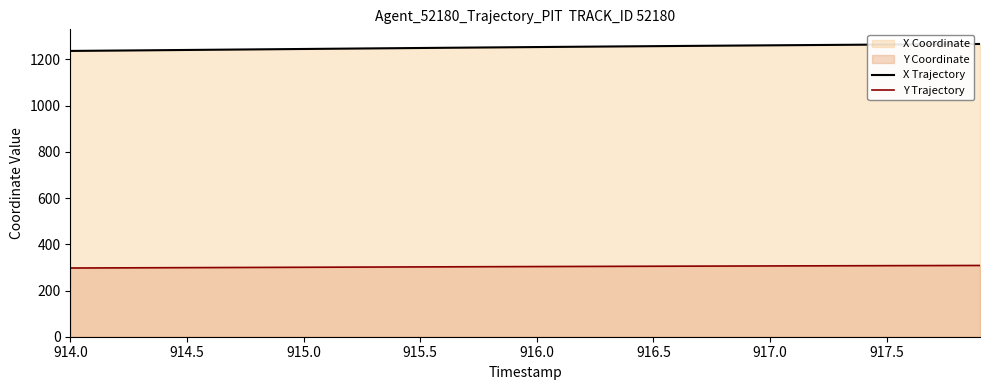

Rank the series by their average value, from highest to lowest.

X Trajectory, Y Trajectory